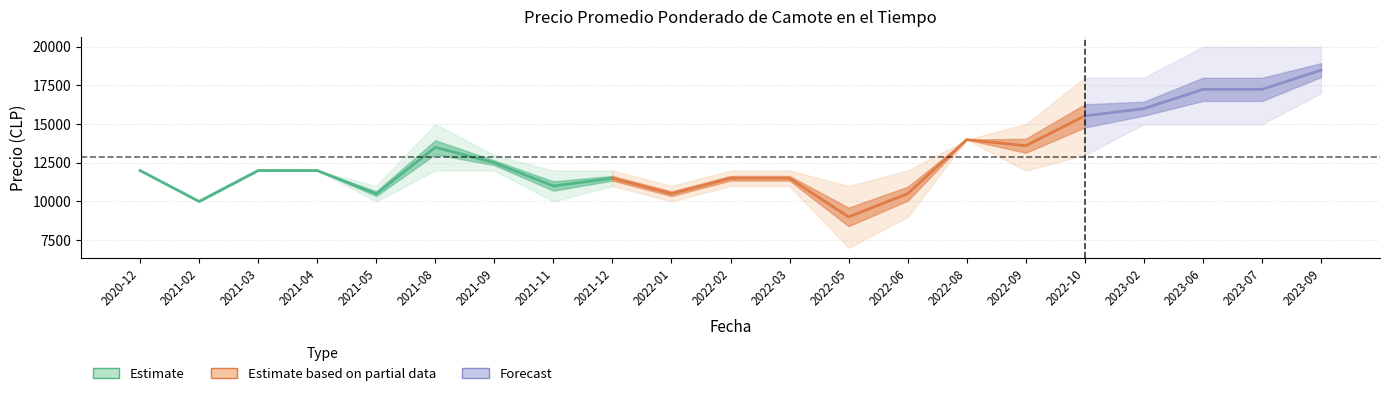

What is the approximate value of Precio maximo at 2022-06, to the nearest 50?

12000